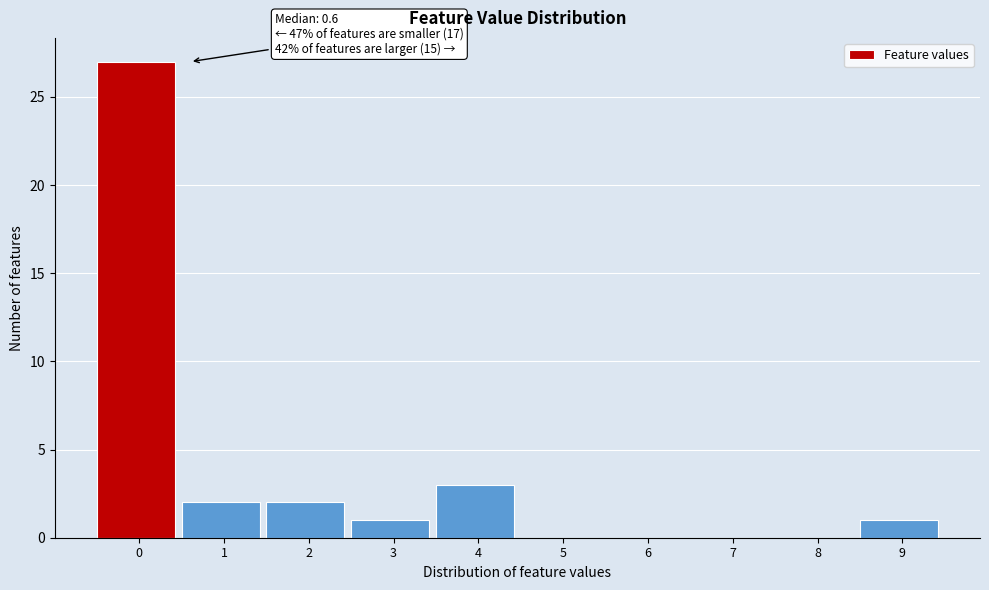

Reading left to right, list all the values displayed in this chart.

0=27	1=2	2=2	3=1	4=3	5=0	6=0	7=0	8=0	9=1